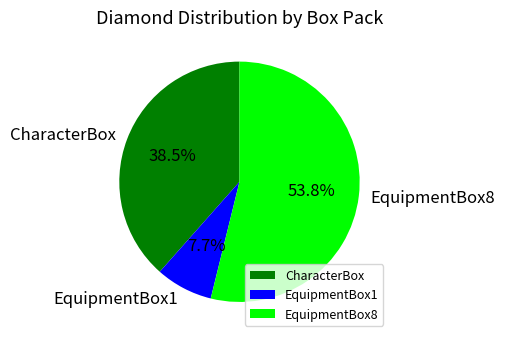

Combined, do EquipmentBox8 and EquipmentBox1 account for over 50%?

Yes